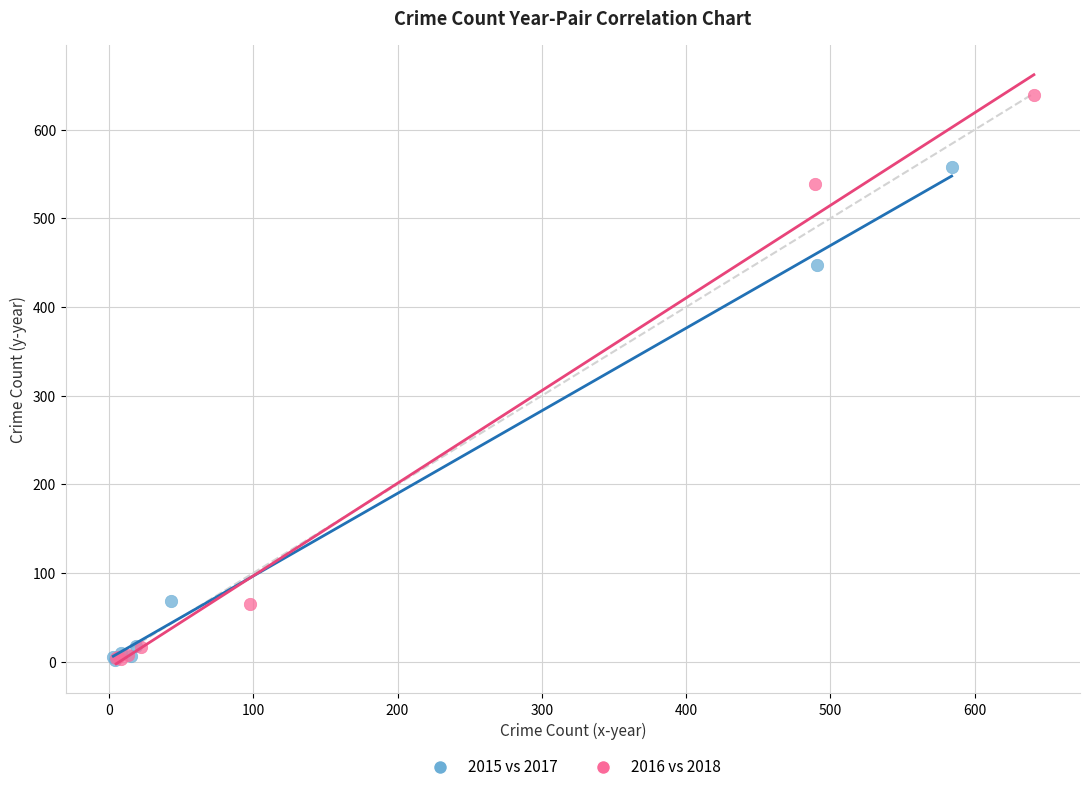

Which series reaches the maximum Y coordinate?

2016 vs 2018